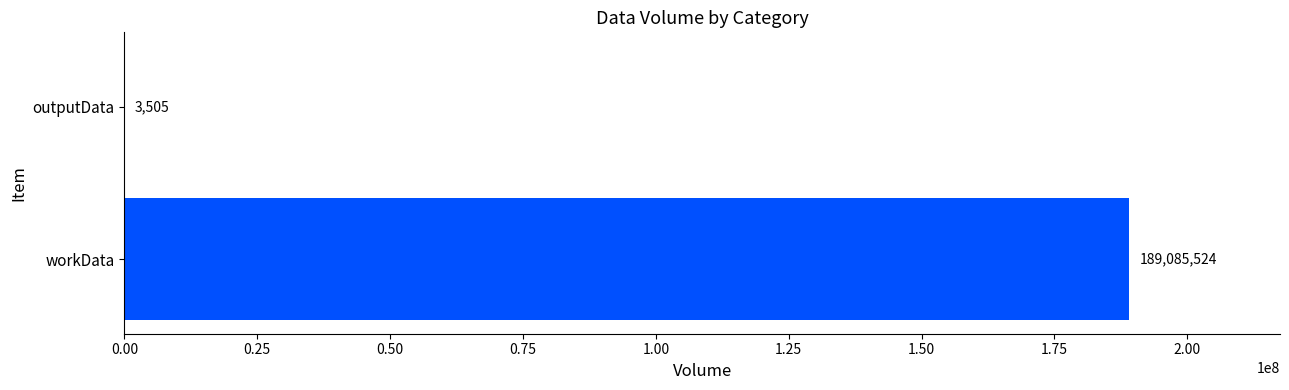

Is it true that the value at workData is 189085524?

True